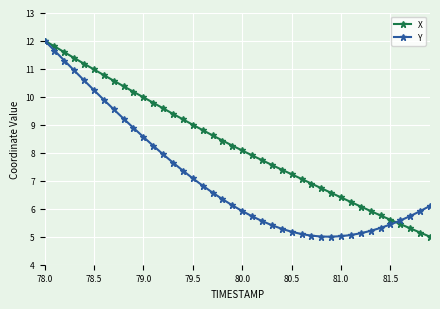

What are all the series names shown in the legend?

X, Y